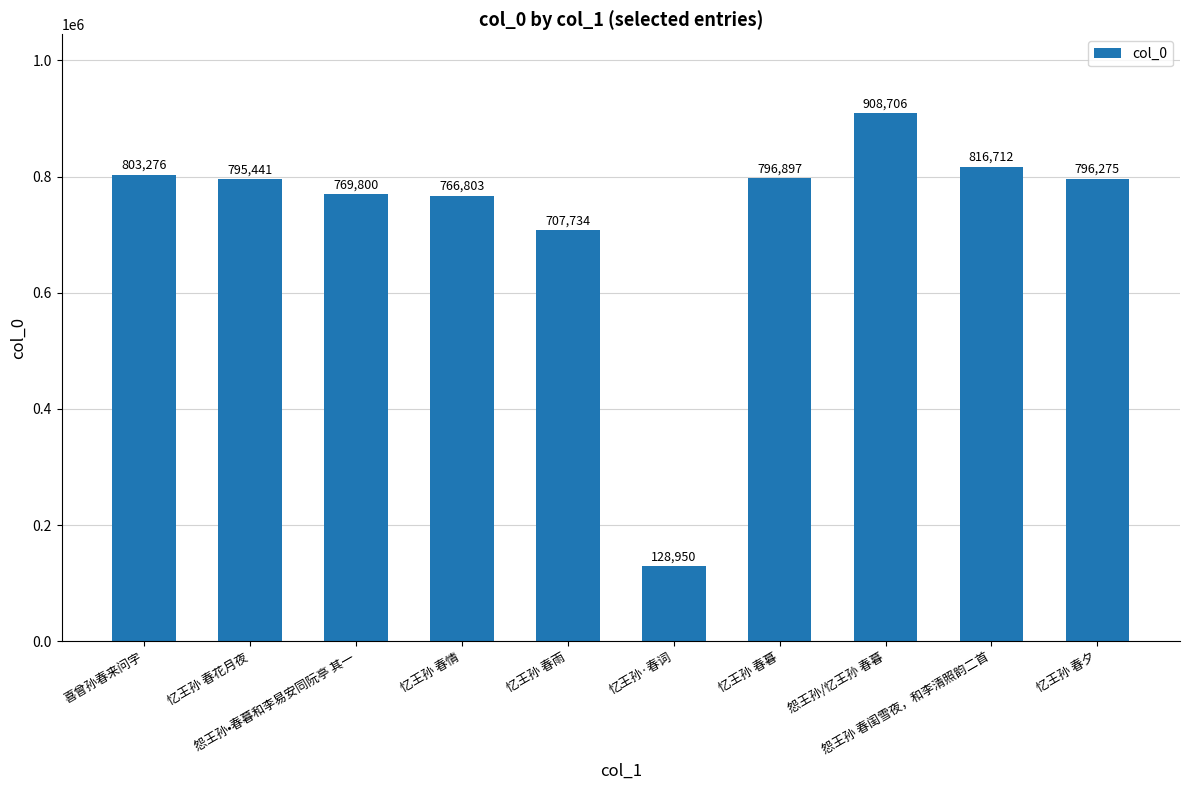

What is the smallest value displayed?

128950